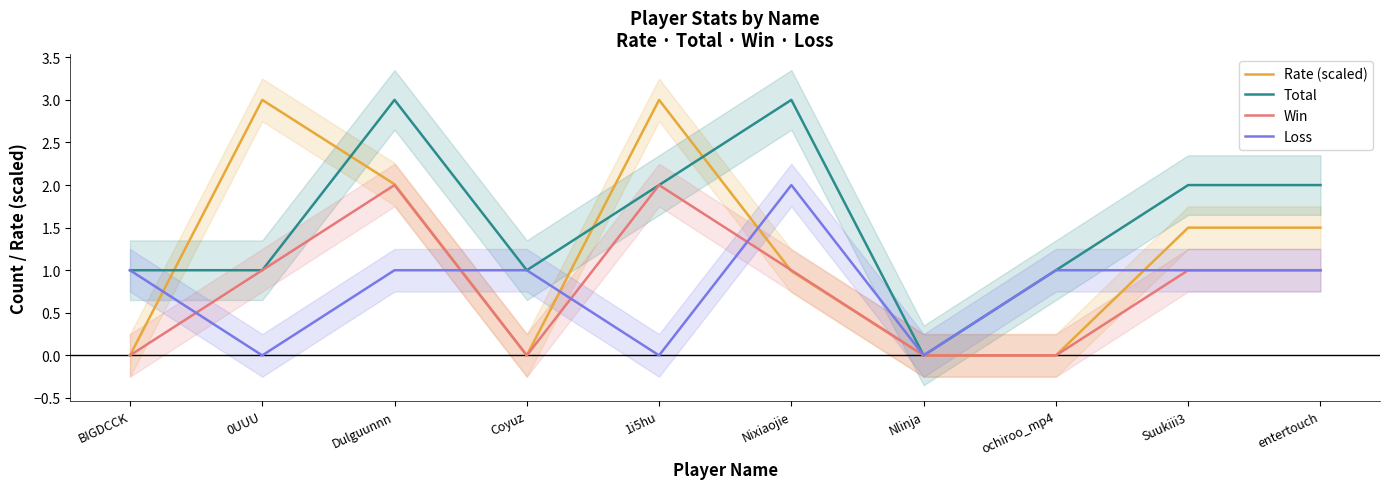

Where is Win nearest to the value 1?

0UUU